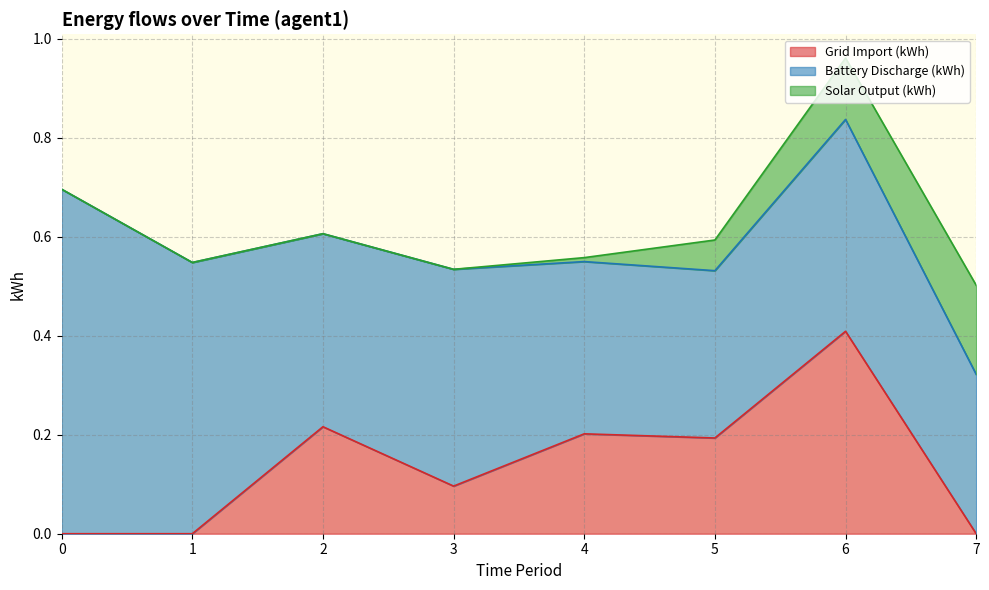

How many categories are shown in the chart?

24